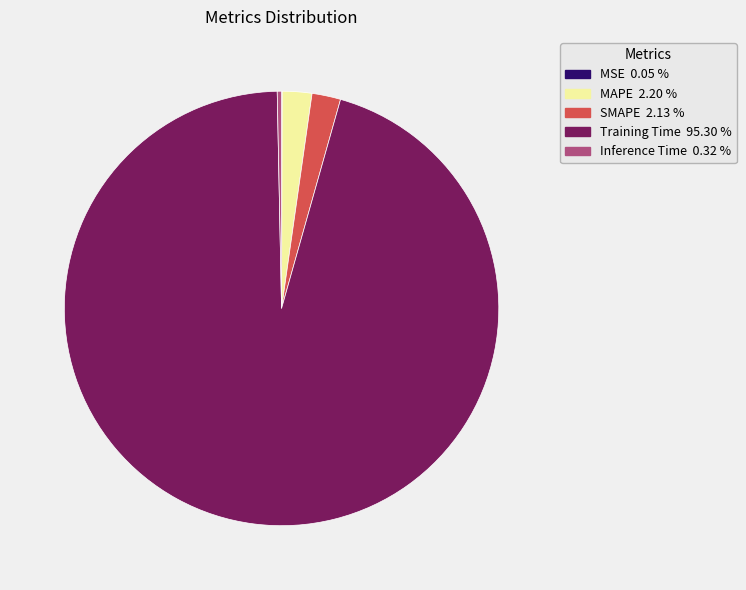

Do Training Time and SMAPE together represent more than half of the pie?

Yes